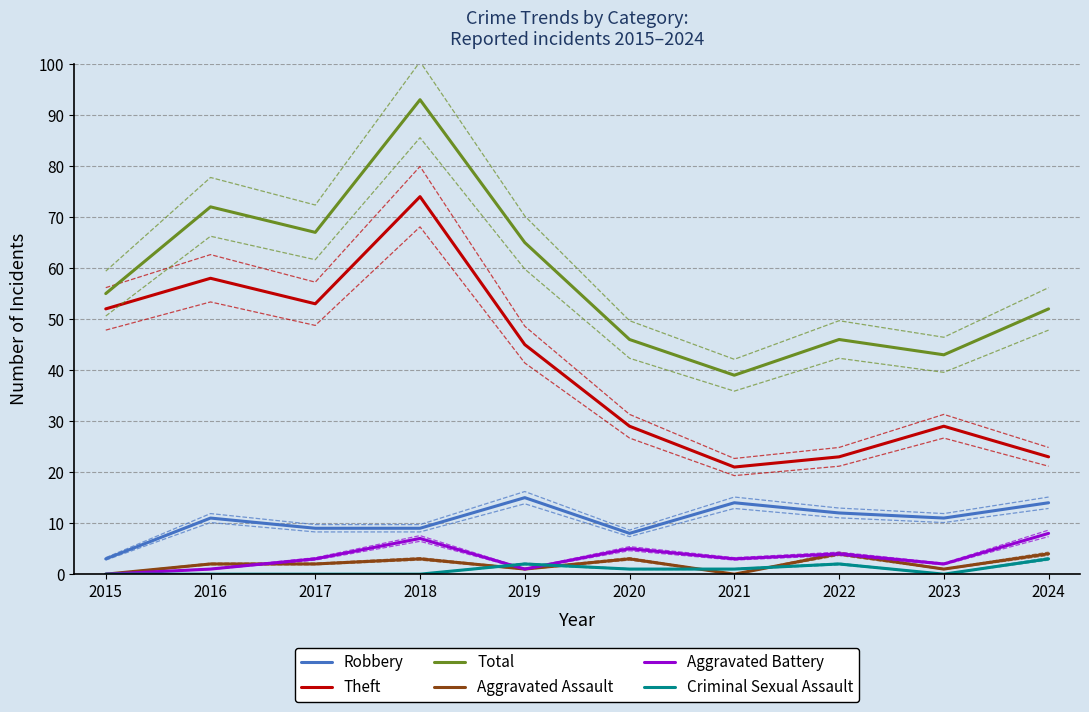

What is the difference between the maximum and minimum values in the Theft series?

53